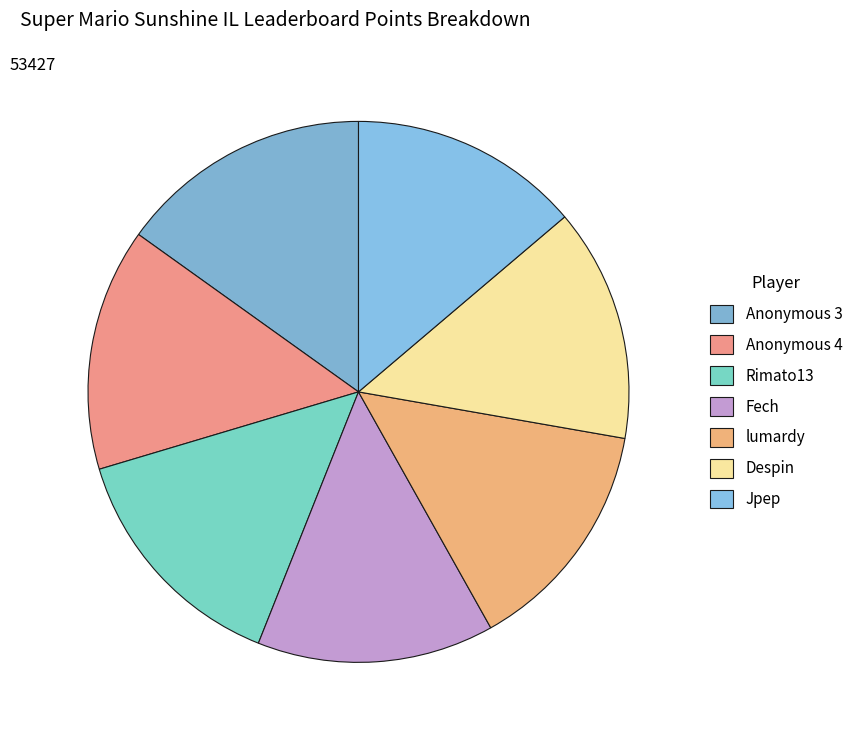

The Anonymous 4 slice represents 15% of the pie. True or false?

True